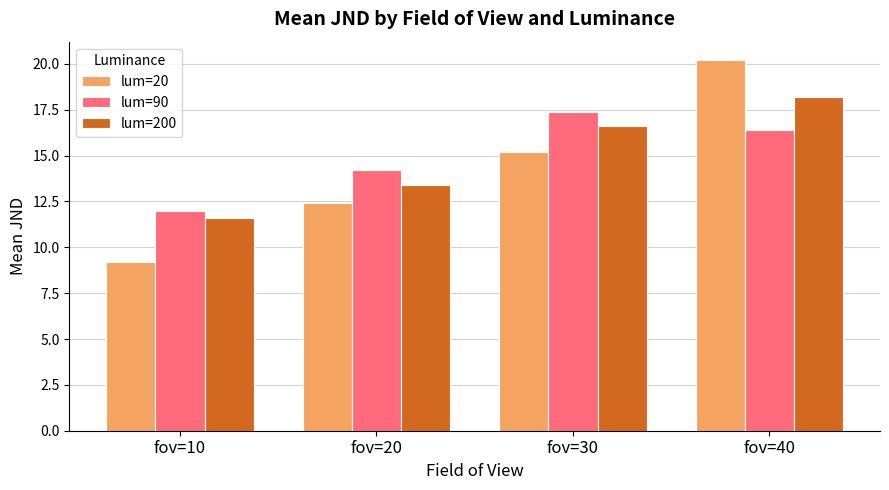

Reading left to right, extract all data points from this chart.

lum=20: 9.2	12.4	15.2	20.2
lum=90: 12.0	14.2	17.4	16.4
lum=200: 11.6	13.4	16.6	18.2